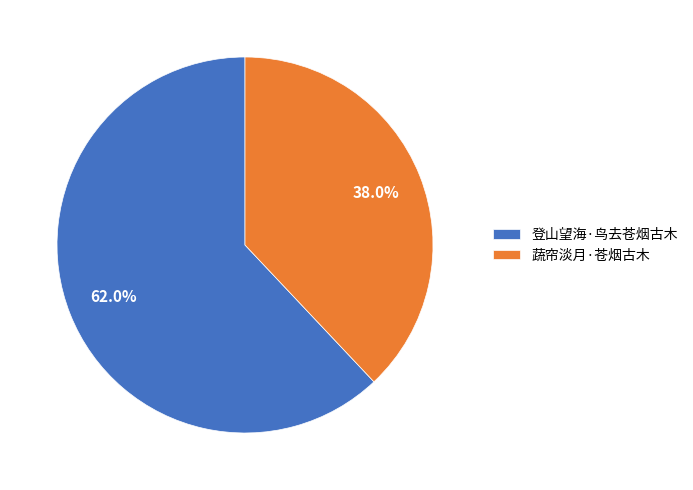

How many slices are in this pie chart?

2